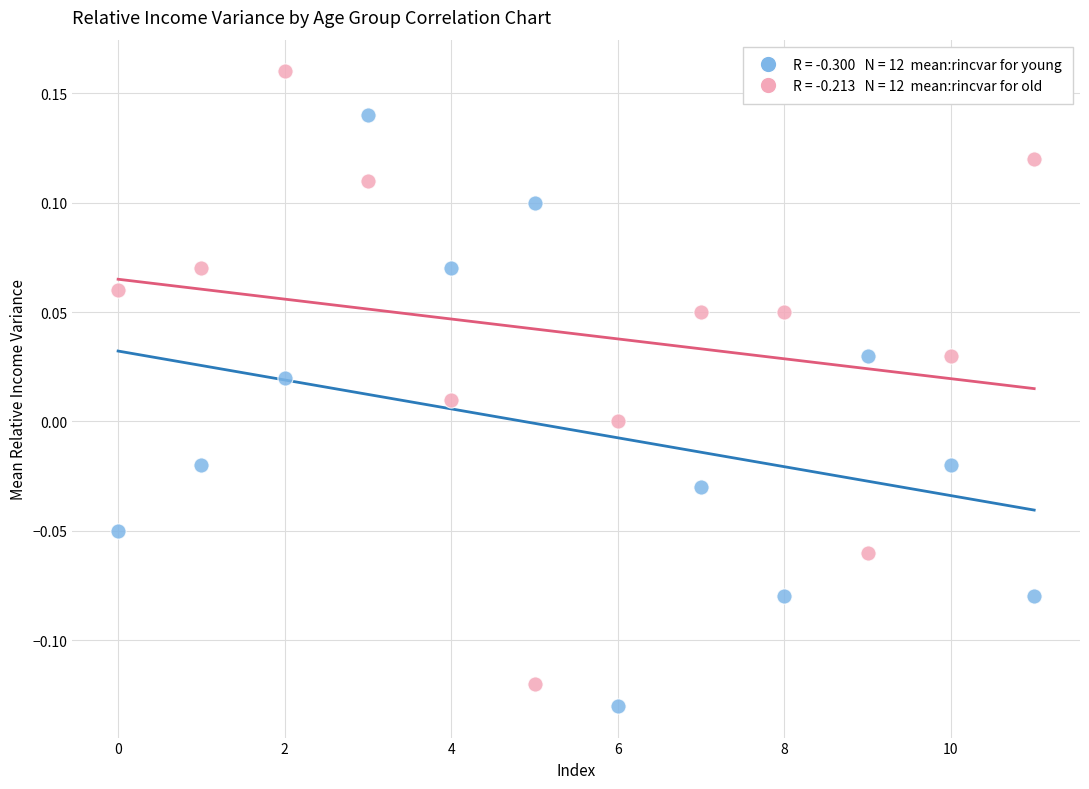

Across all data points, what is the range of Y values (max minus min)?

0.3